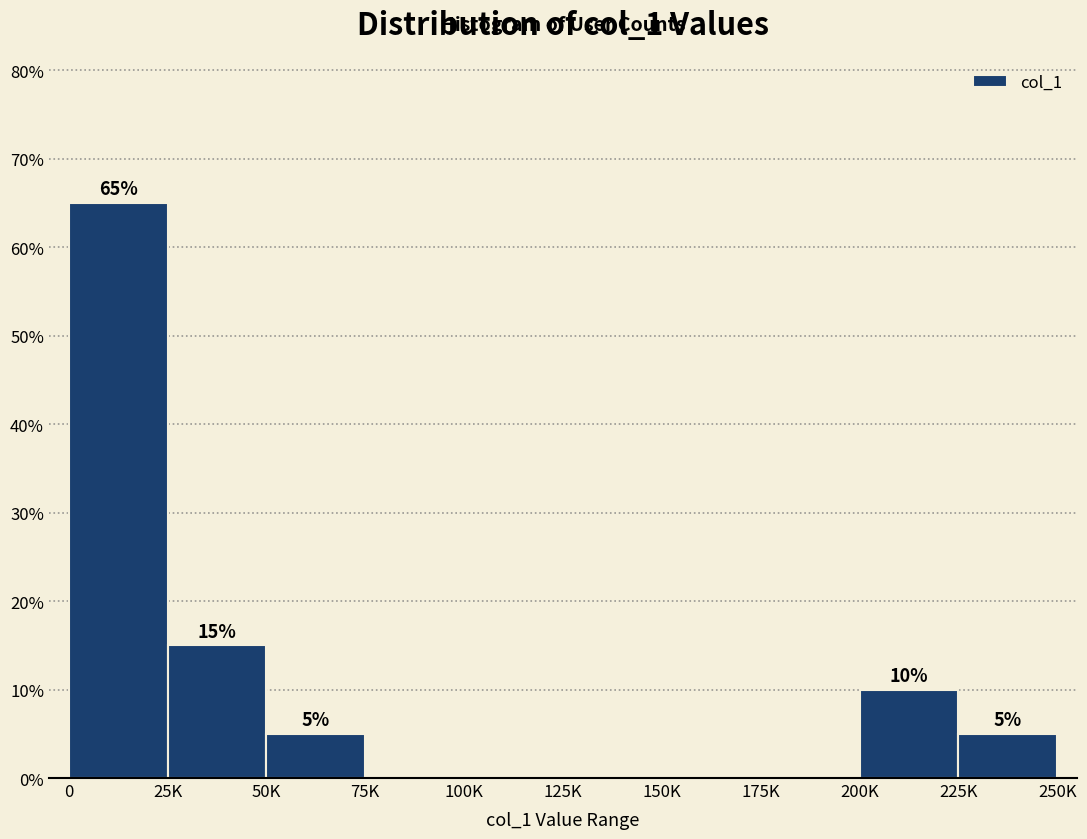

What is the greatest value displayed?

65